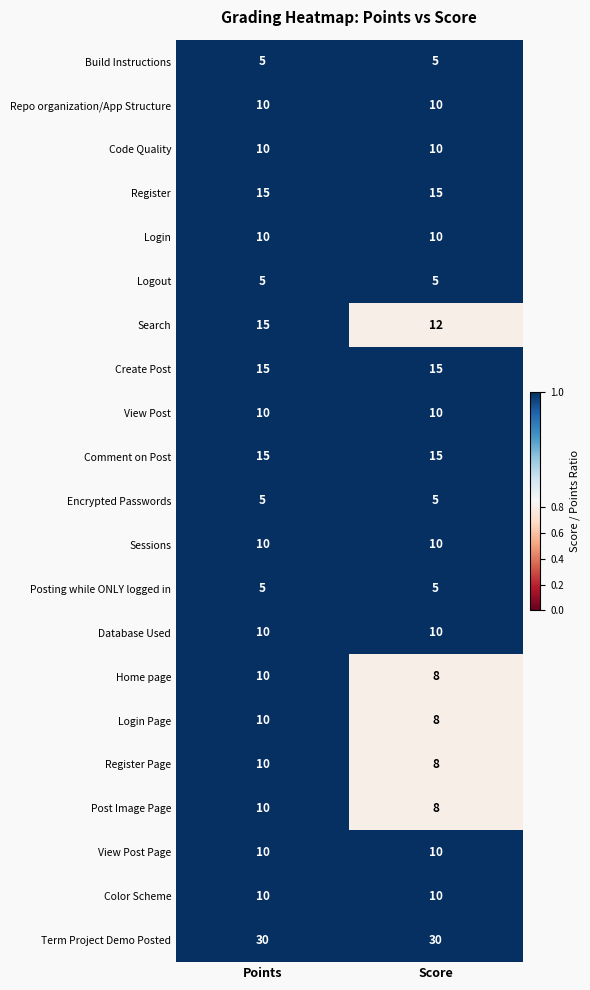

Read the Build Instructions value at Score.

5